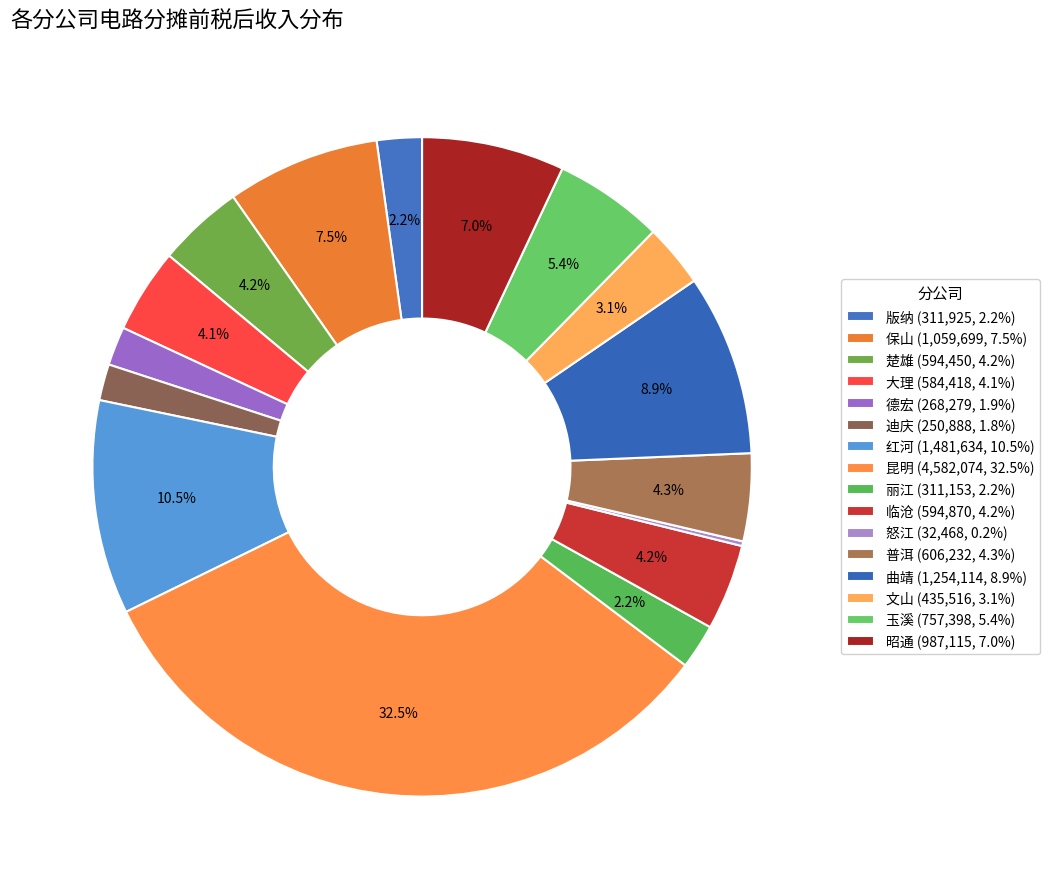

Combined, what portion of the pie is 红河 and 楚雄?

14.7%